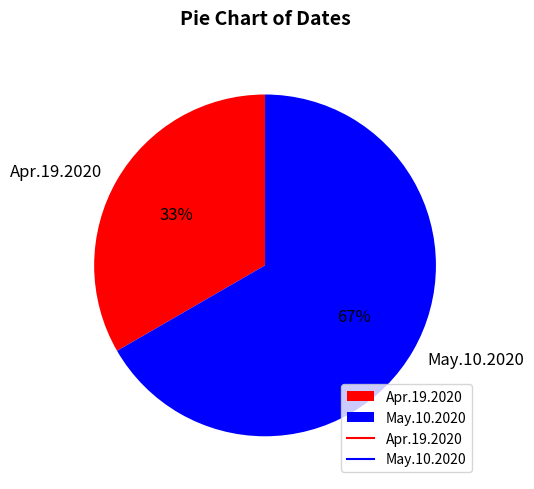

Rank the categories by value from lowest to highest.

Apr.19.2020, May.10.2020